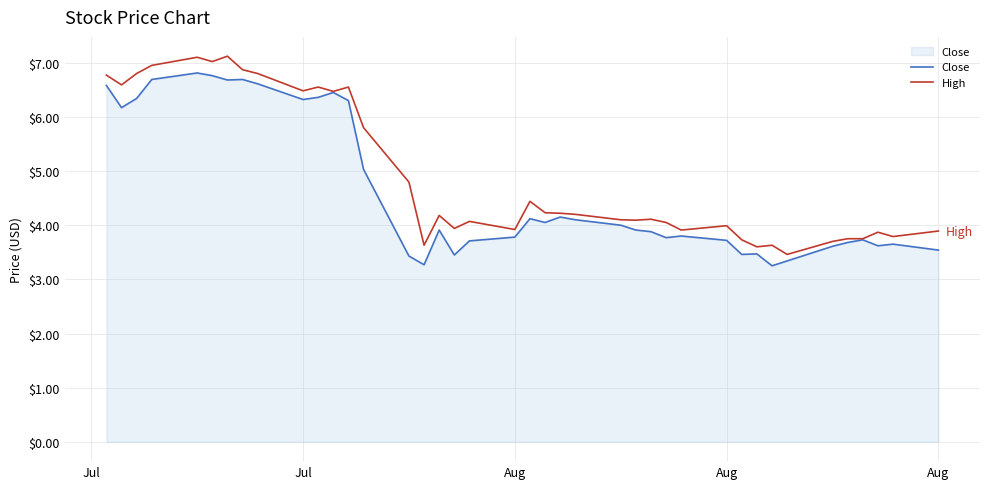

What is the greatest value displayed?

7.1